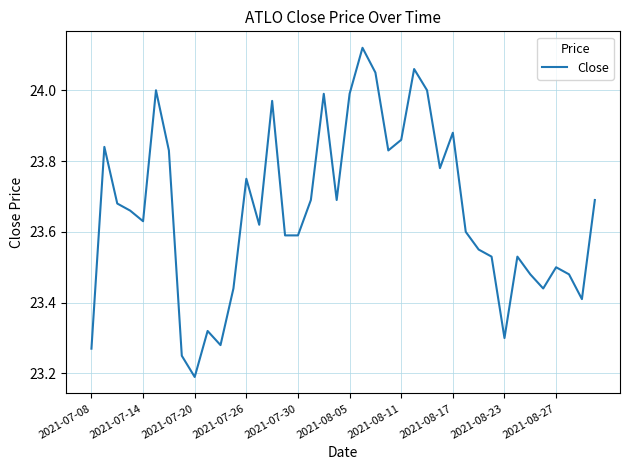

What is the difference between the maximum and minimum values?

0.9